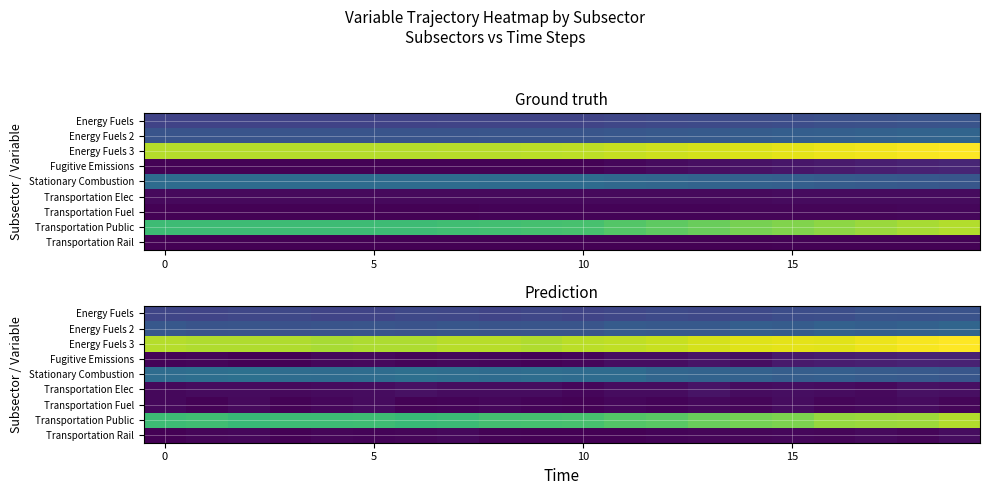

Which label corresponds to the largest value in the chart?

19